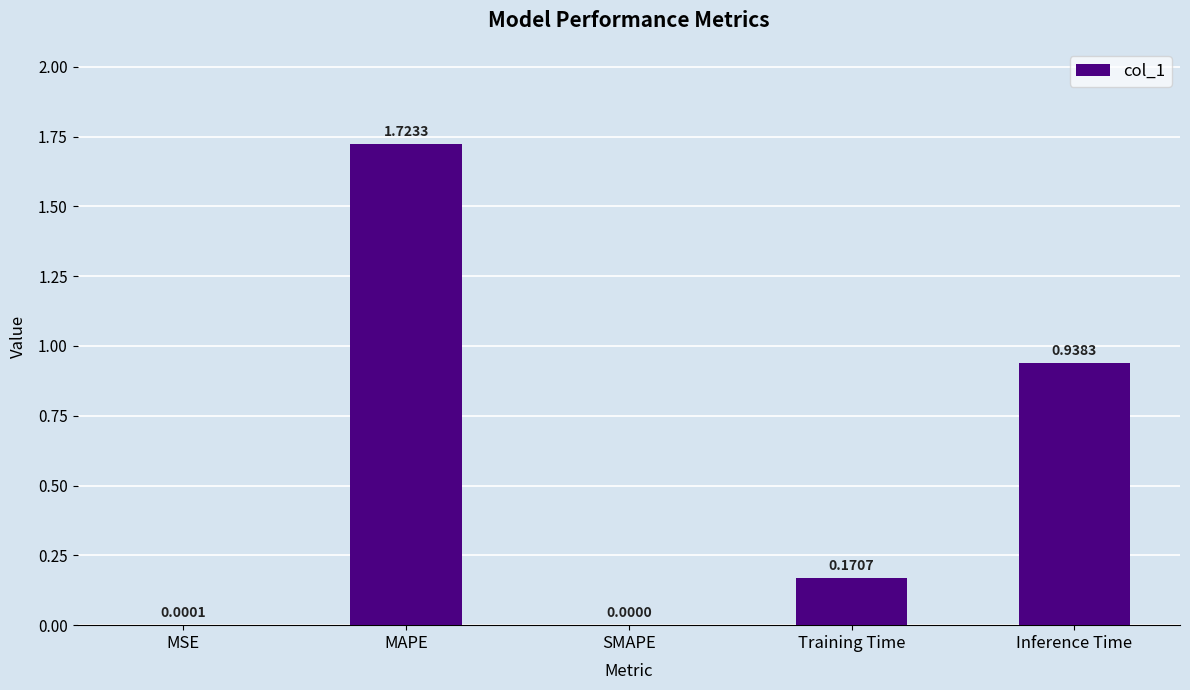

How many data points are above 0?

4